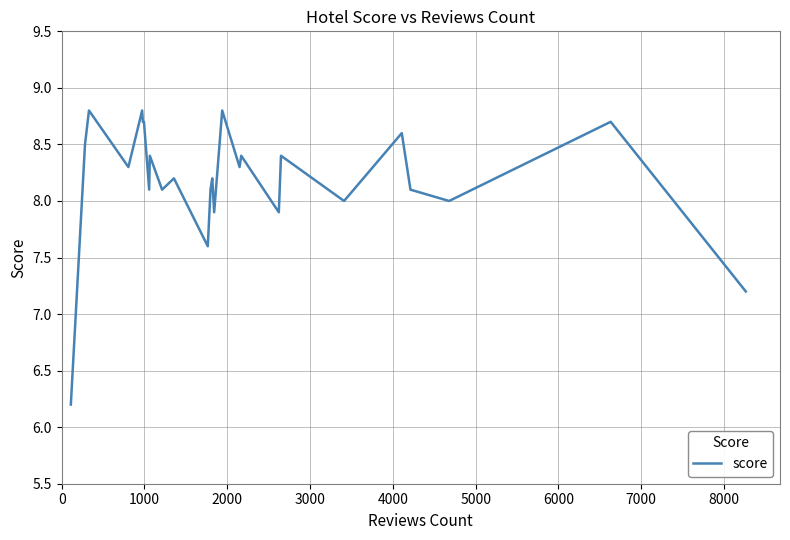

What is the difference between the maximum and minimum values?

2.6